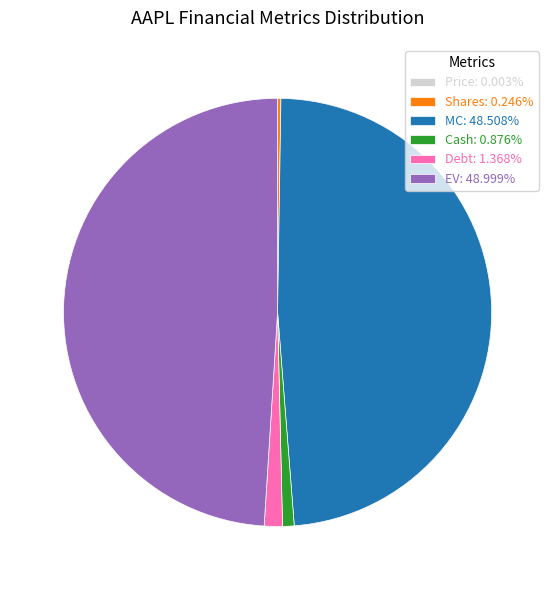

Does MC: 48.508% account for over 50% of the chart?

No